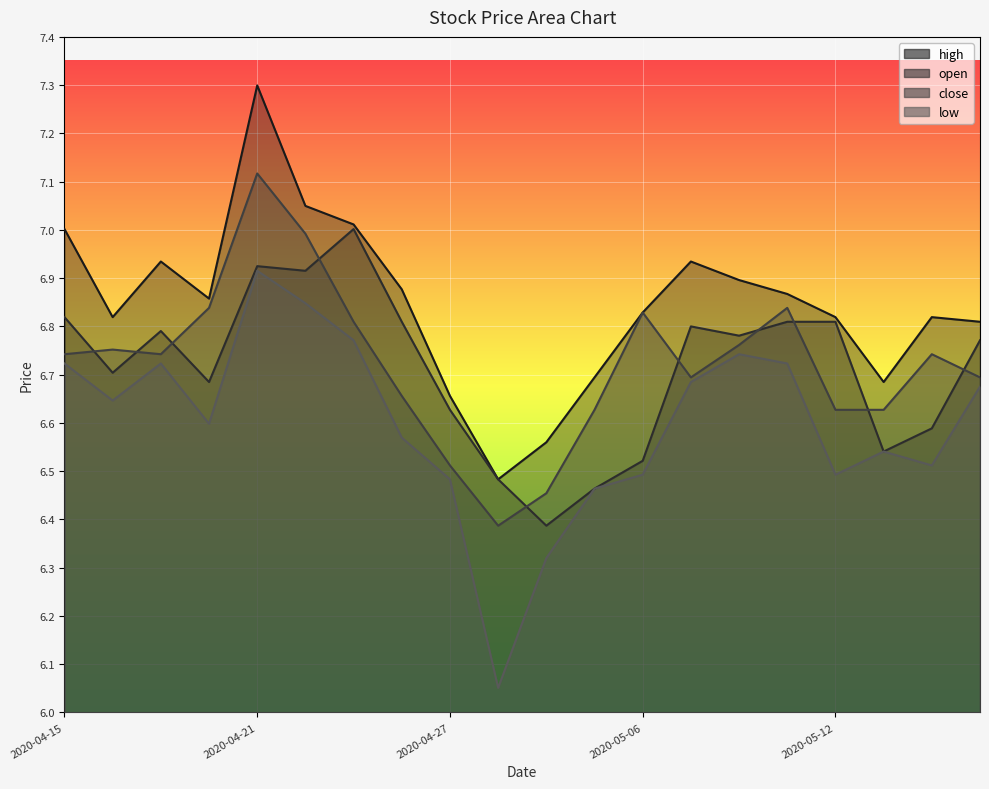

How many lines are shown in the chart?

4